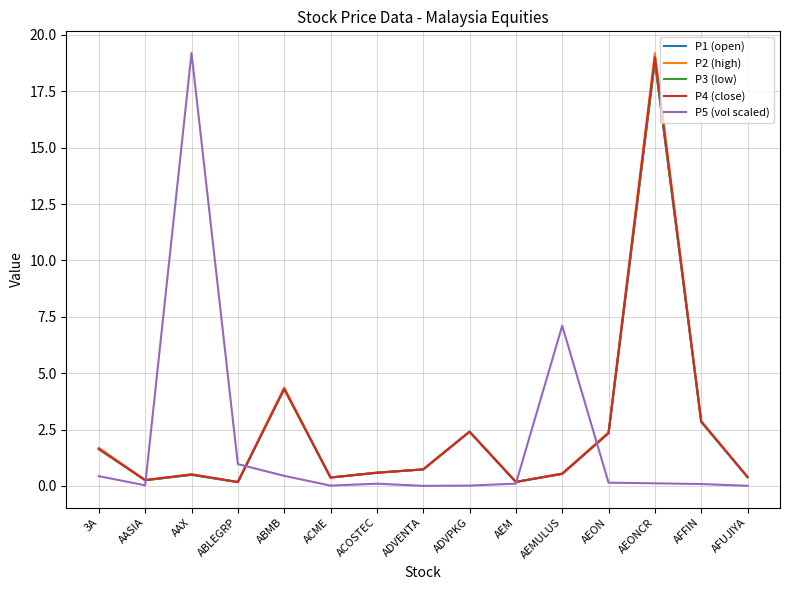

What is the maximum value shown in the chart?

19.2